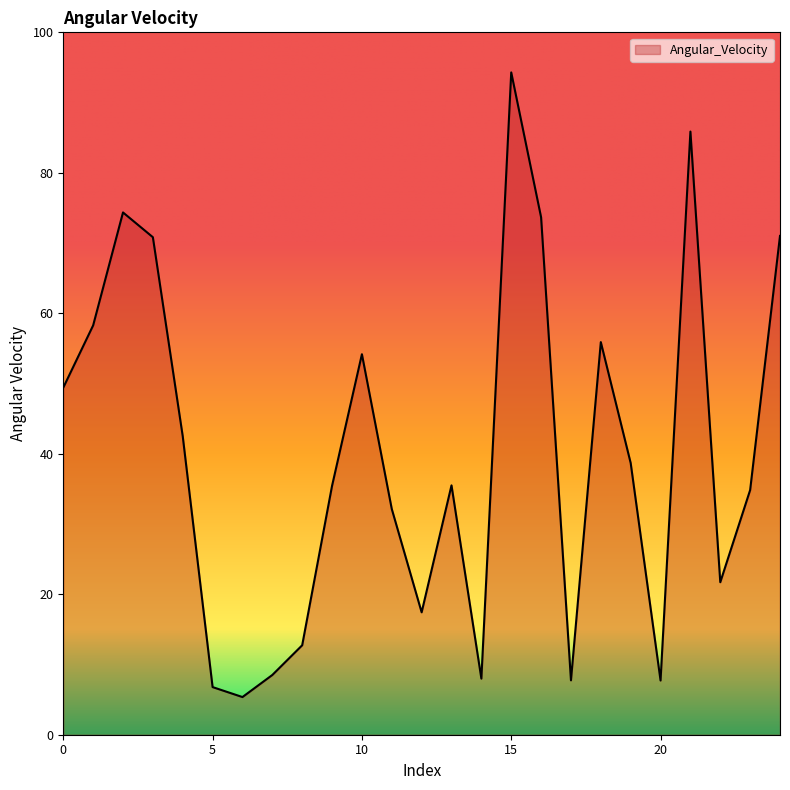

What is the smallest value displayed?

5.4